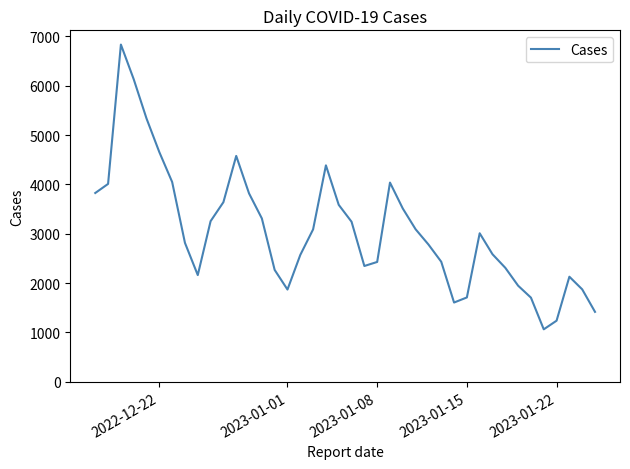

What is the smallest value displayed?

1064